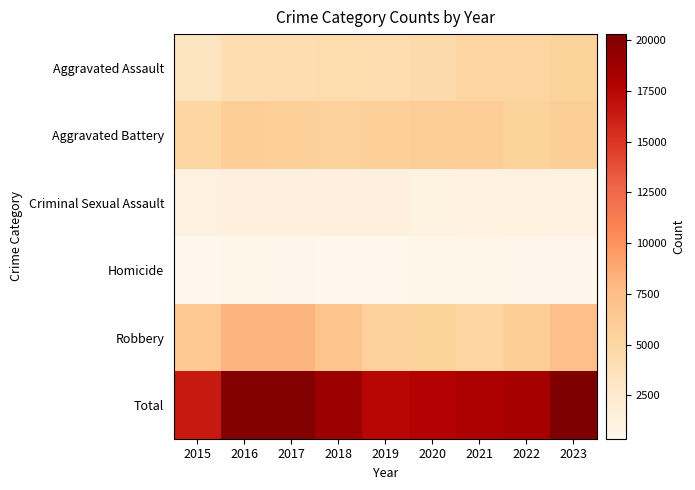

Reading left to right, transcribe all the data shown in this chart.

Aggravated Assault: 2015=3250	2016=4122	2017=4198	2018=4386	2019=4287	2020=4513	2021=5177	2022=5221	2023=5472
Aggravated Battery: 2015=5107	2016=5930	2017=5763	2018=5631	2019=5756	2020=6028	2021=6035	2022=5458	2023=5826
Criminal Sexual Assault: 2015=1261	2016=1380	2017=1448	2018=1443	2019=1402	2020=1082	2021=1222	2022=1302	2023=1268
Homicide: 2015=362	2016=538	2017=509	2018=420	2019=373	2020=568	2021=589	2022=517	2023=447
Robbery: 2015=6443	2016=8160	2017=8152	2018=6888	2019=5615	2020=5485	2021=5065	2022=5908	2023=7278
Total: 2015=16423	2016=20130	2017=20070	2018=18768	2019=17433	2020=17676	2021=18088	2022=18406	2023=20291